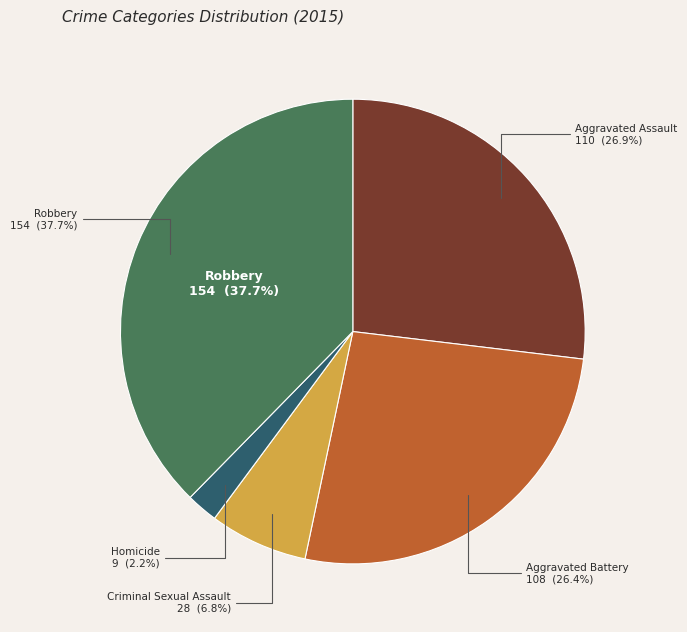

To the nearest percent, what is the average slice percentage?

20%